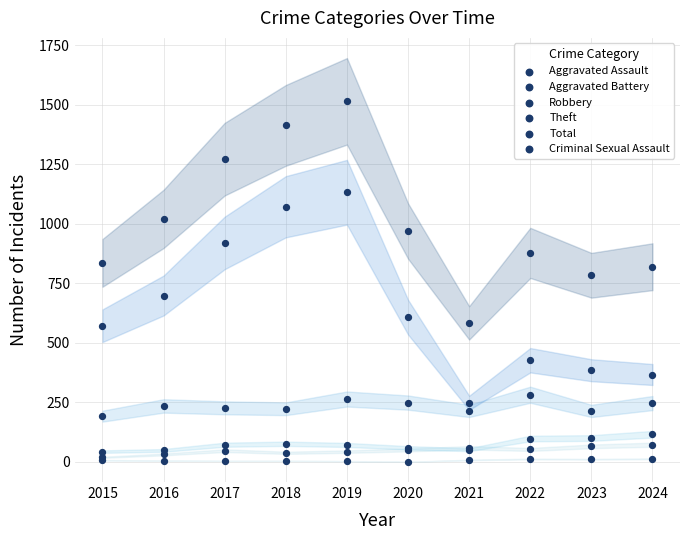

Which series reaches the minimum Y coordinate?

Criminal Sexual Assault